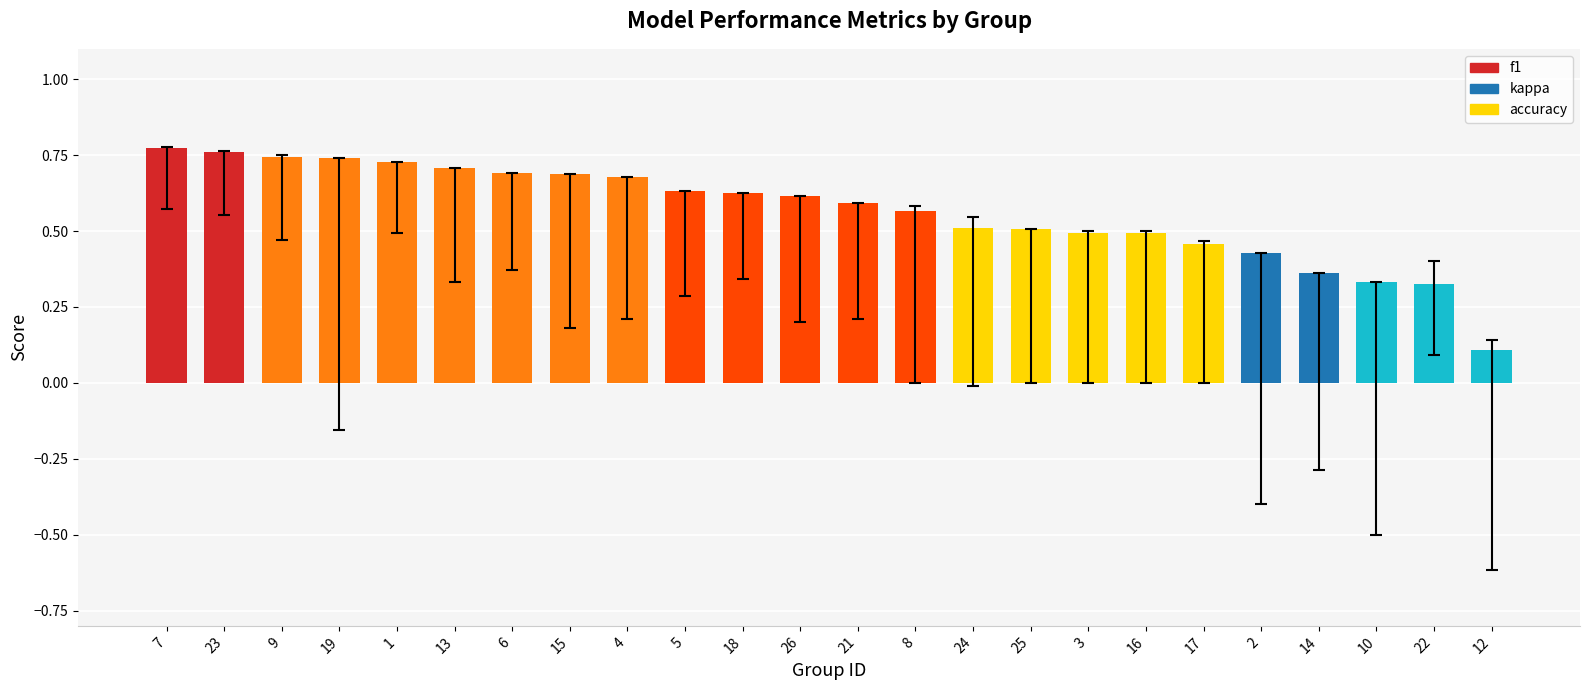

Count the values in the range 0 to 1.

24